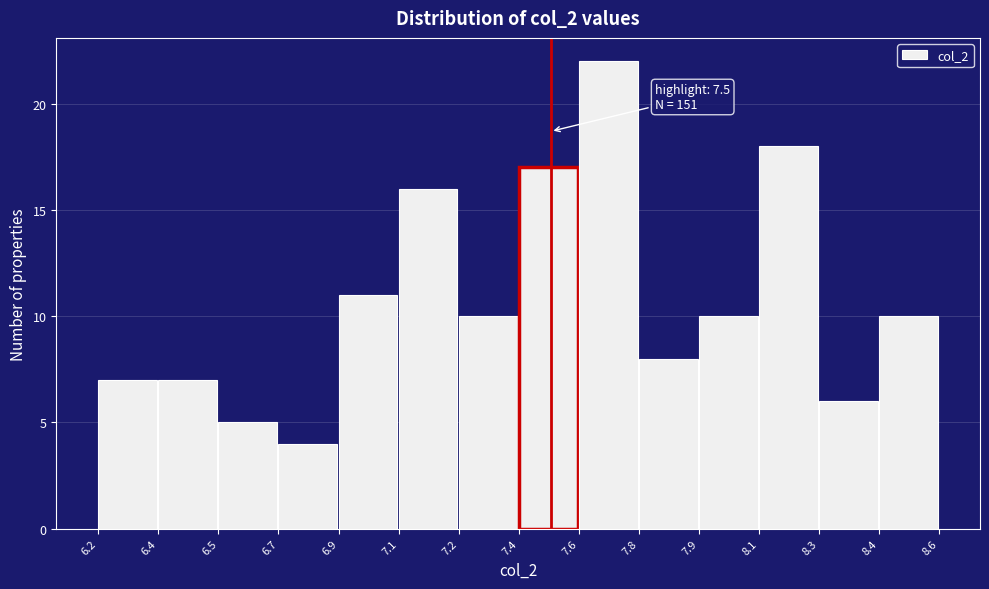

Reading left to right, extract all data points from this chart.

6.2=7	6.4=7	6.5=5	6.7=4	6.9=11	7.1=16	7.2=10	7.4=17	7.6=22	7.8=8	7.9=10	8.1=18	8.3=6	8.4=10